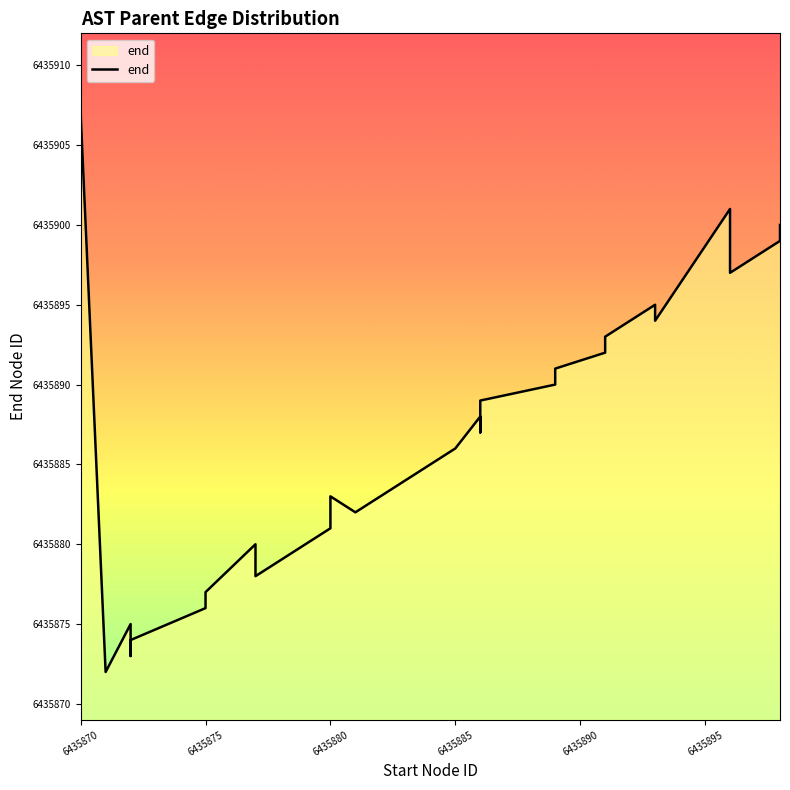

Does the chart have visible grid lines?

No